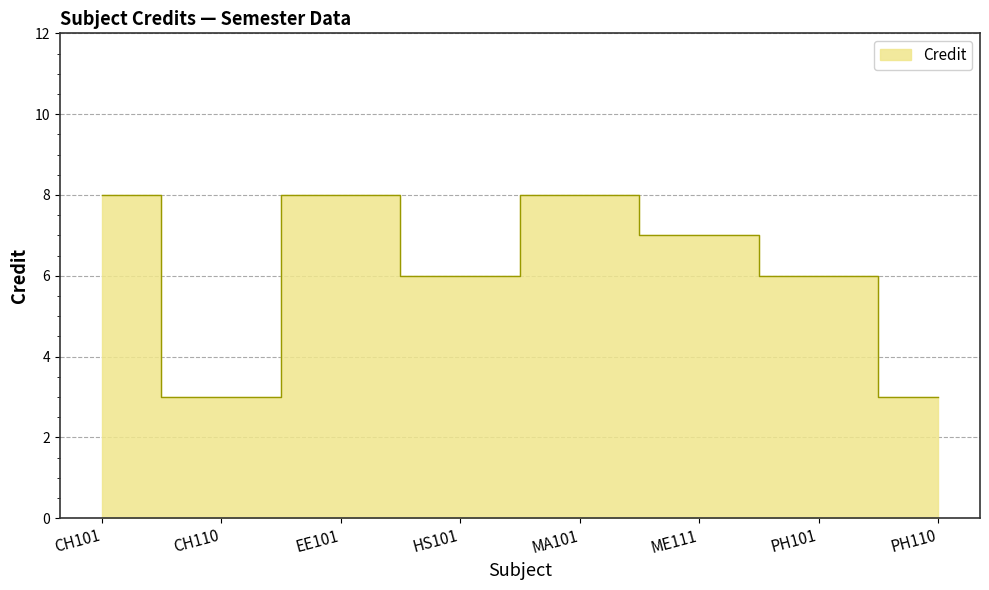

What position from the left is CH101?

1